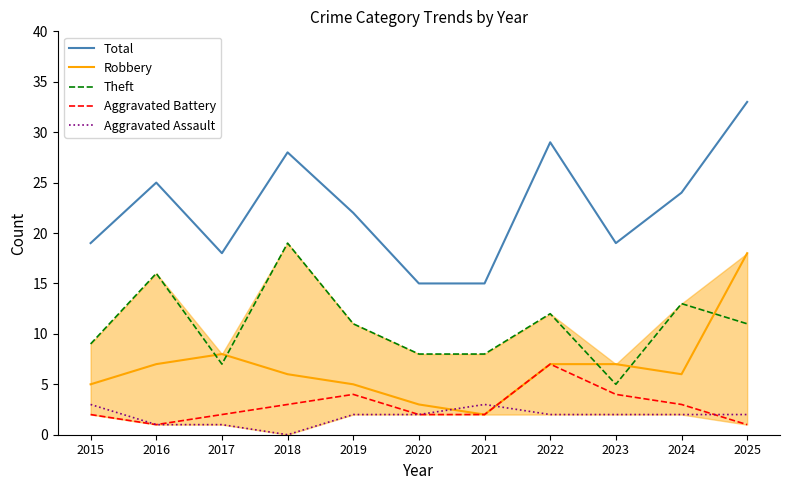

The Aggravated Assault series shows 2 at 2022. True or false?

True